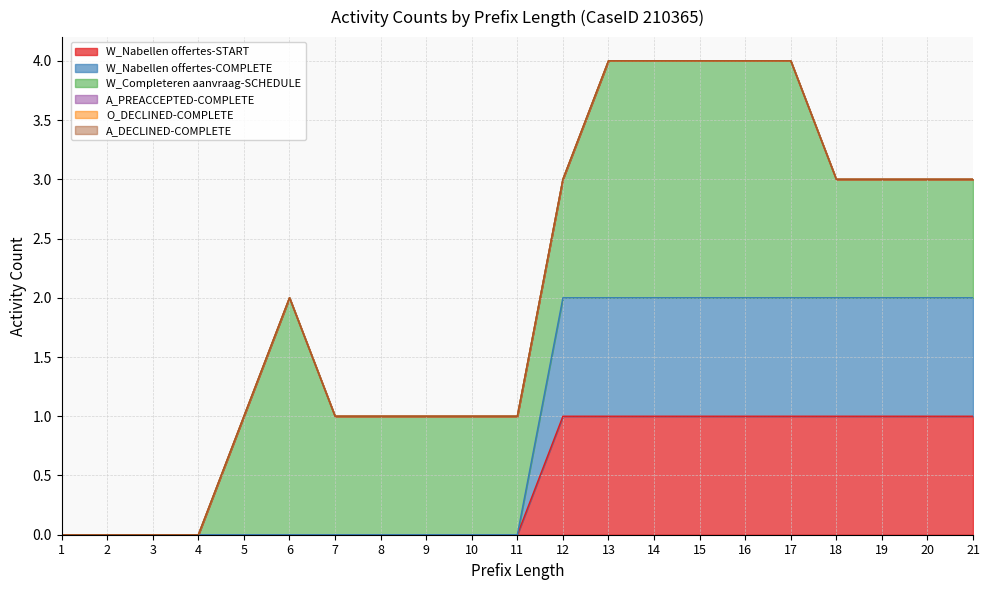

At which label is W_Nabellen offertes-START closest to 0?

1